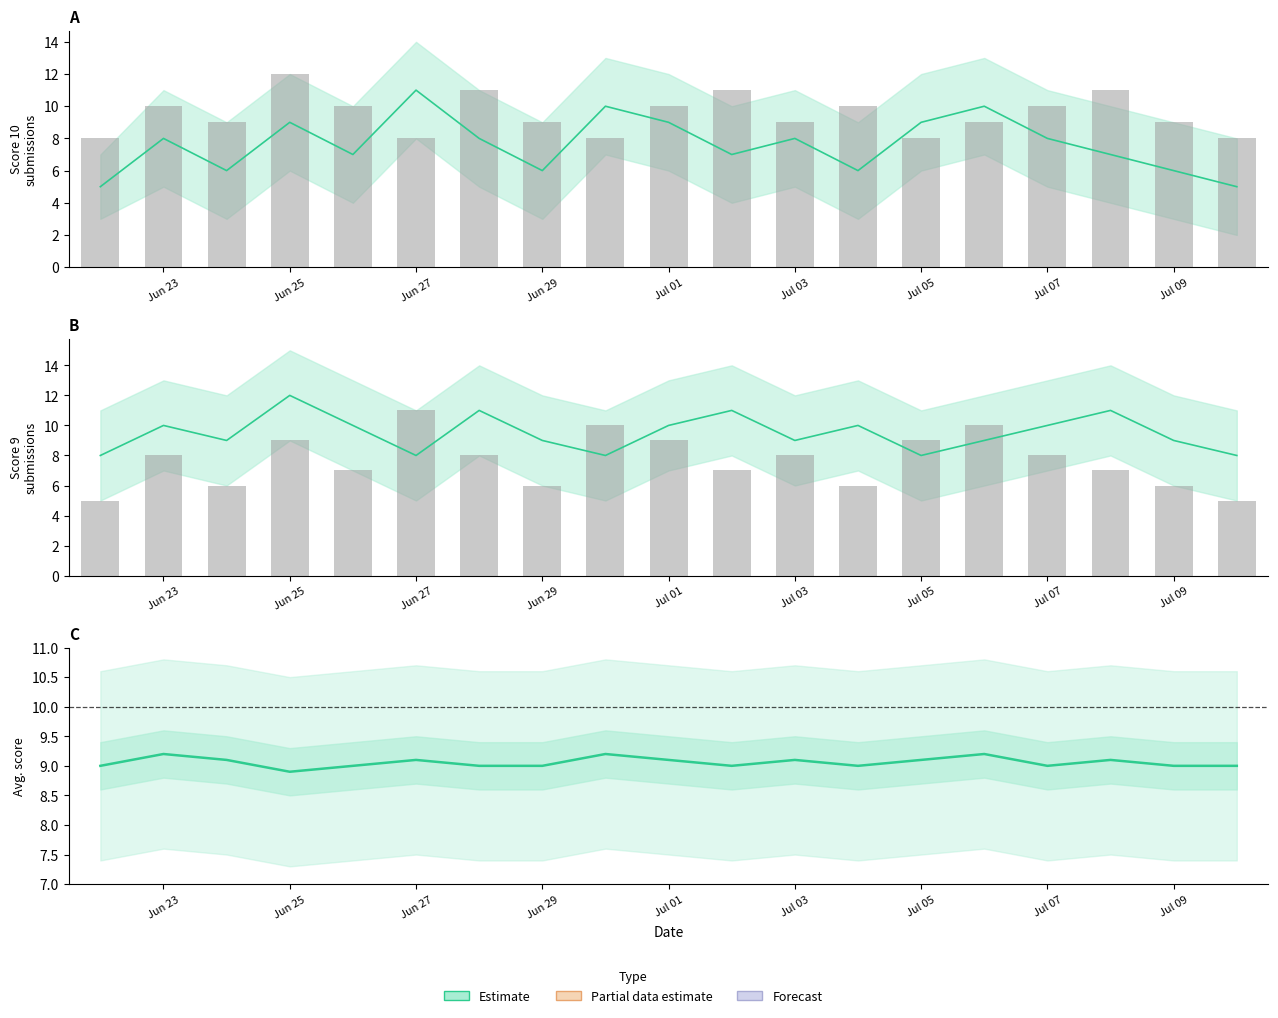

Reading right to left, what are all the values shown in this chart?

9.0	9.0	9.1	9.0	9.2	9.1	9.0	9.1	9.0	9.1	9.2	9.0	9.0	9.1	9.0	8.9	9.1	9.2	9.0